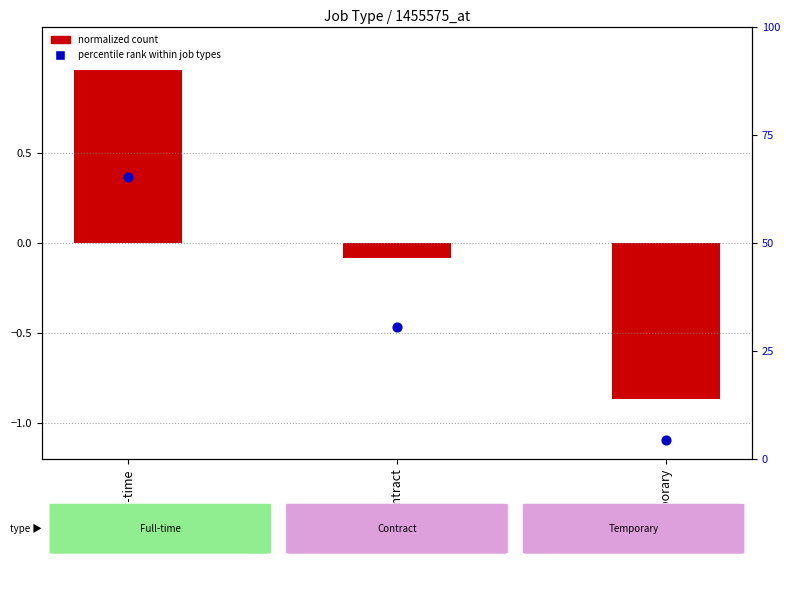

Which series contains the highest Y value?

percentile within job types